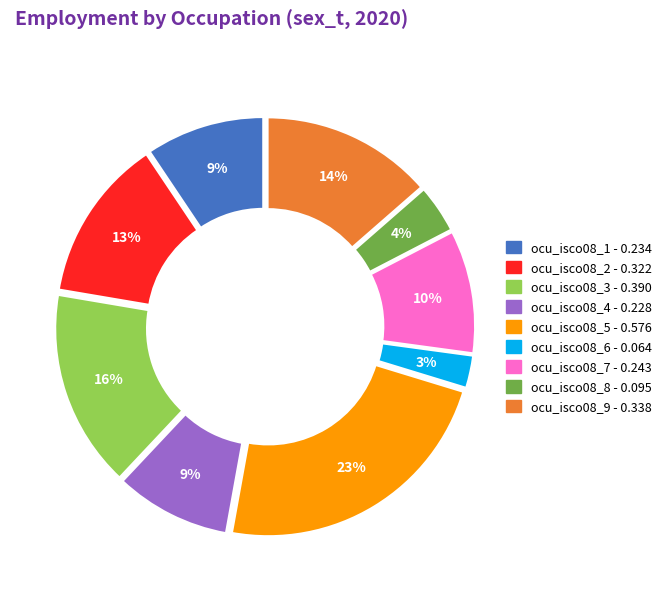

To the nearest percent, what percentage of the pie is ocu_isco08_9?

14%